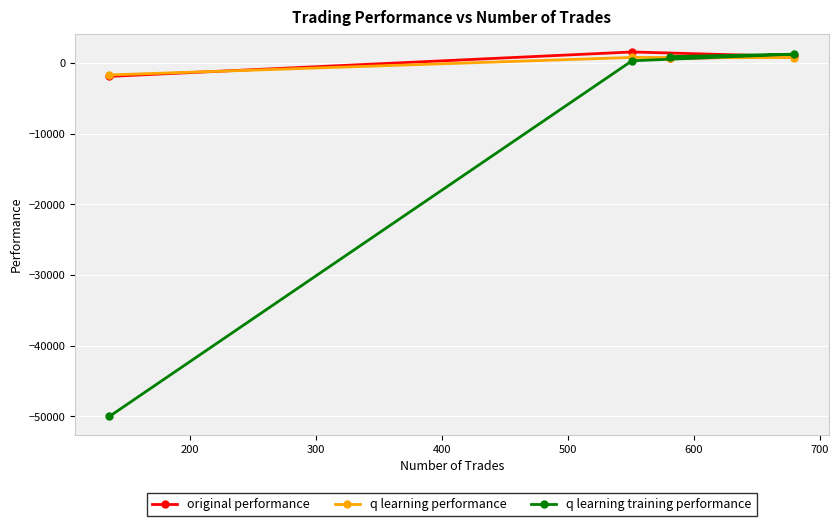

What is the average value of the original performance series?

296.2